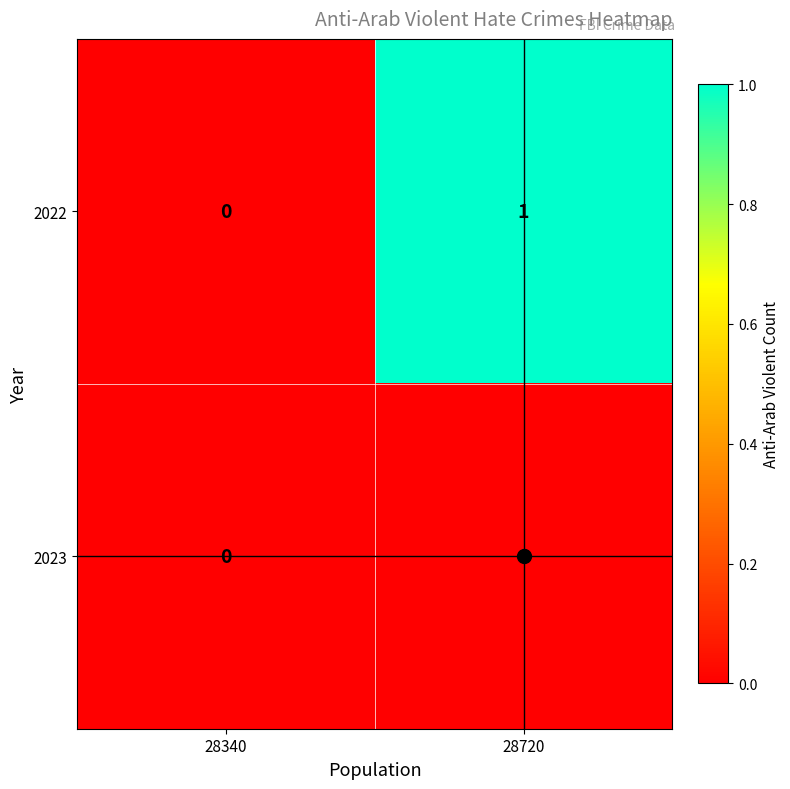

Is it true that 2023 equals 0 at 28340?

True